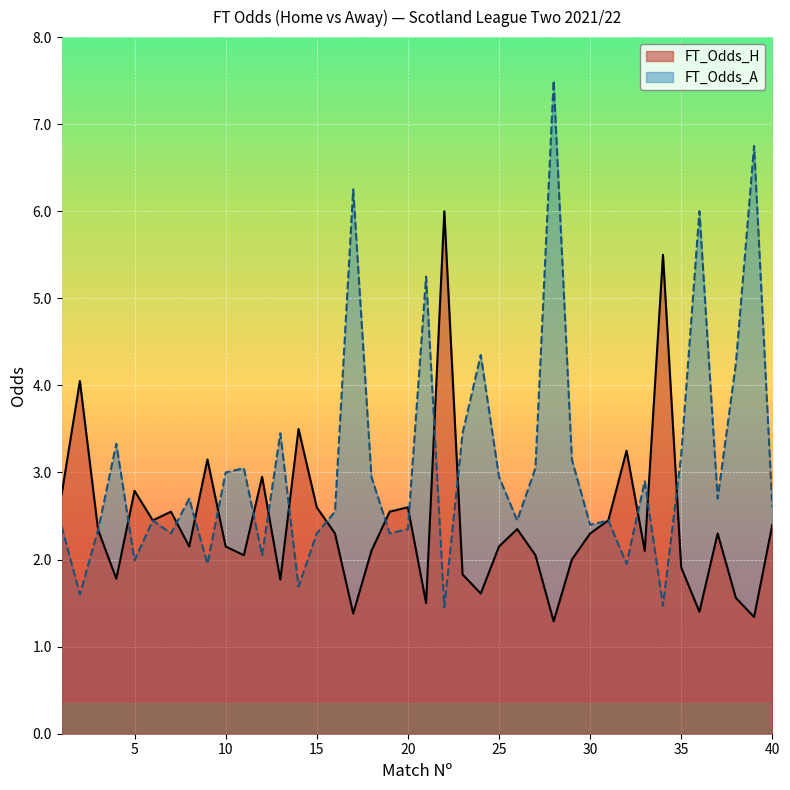

True or false: FT_Odds_H has more than 0 points higher than both neighbors.

True